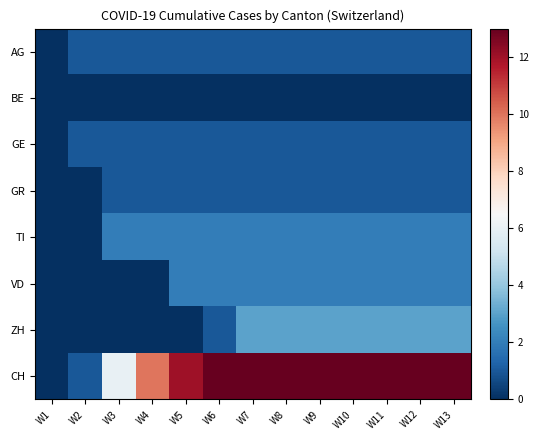

Count the number of data series in this chart.

8